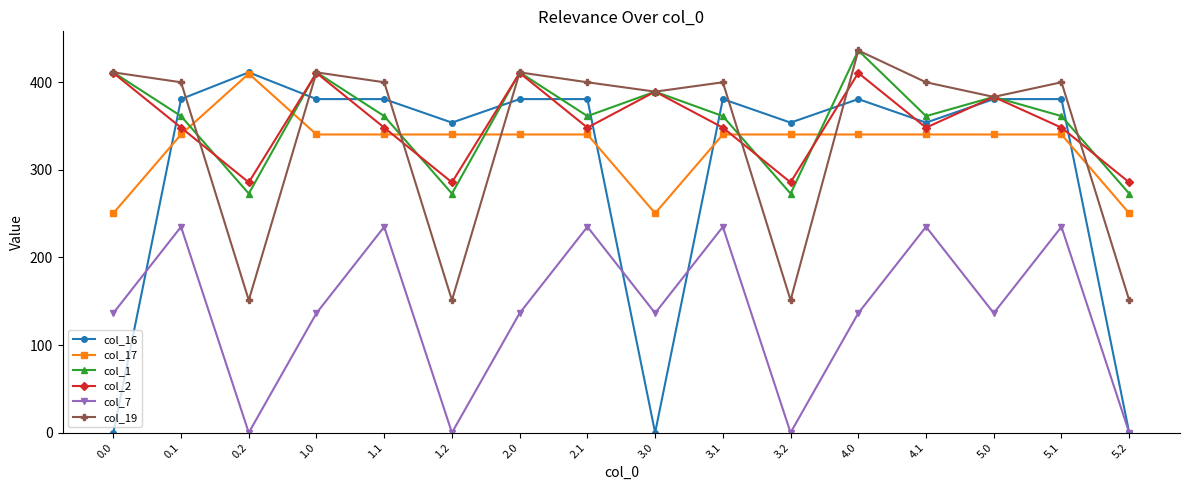

Rank the series at 1.1 from highest to lowest value.

col_19, col_16, col_1, col_2, col_17, col_7